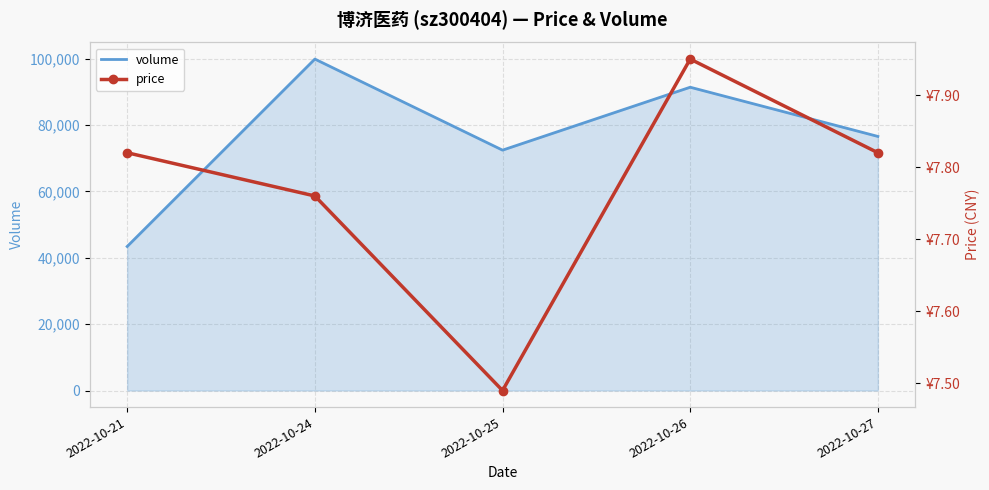

Rank the series by their average value, from lowest to highest.

price, volume